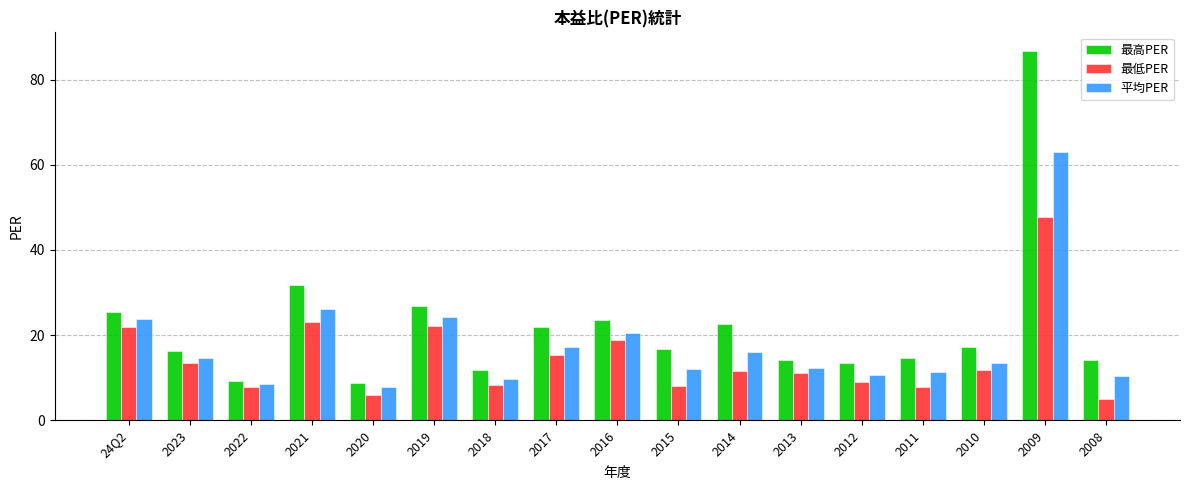

Which series has the largest range (max minus min)?

最高PER